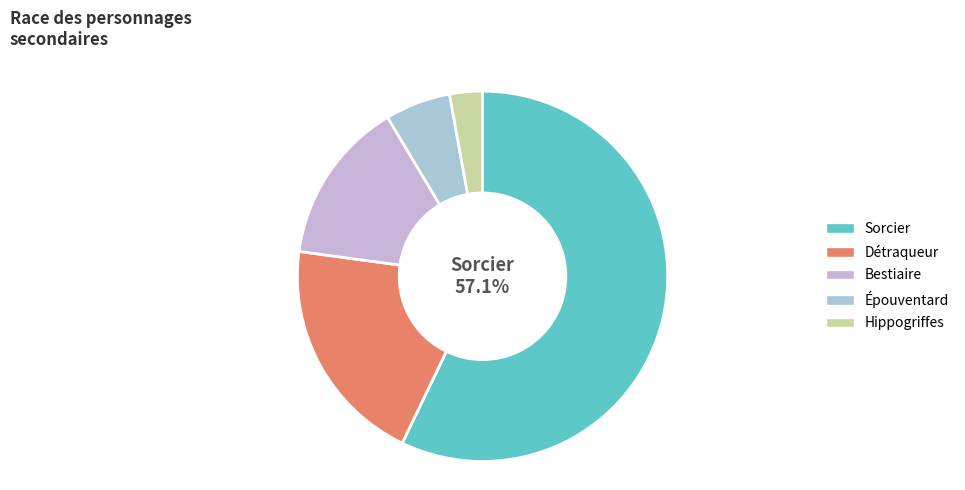

Between Détraqueur and Bestiaire, which is larger?

Détraqueur